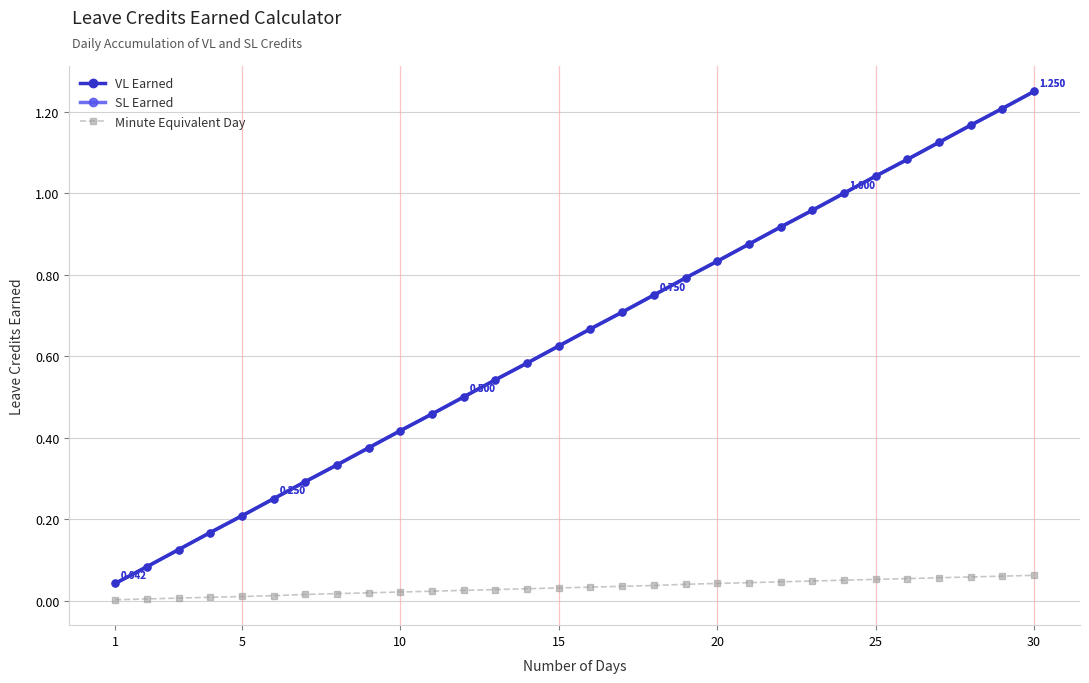

What is the greatest value displayed?

1.2